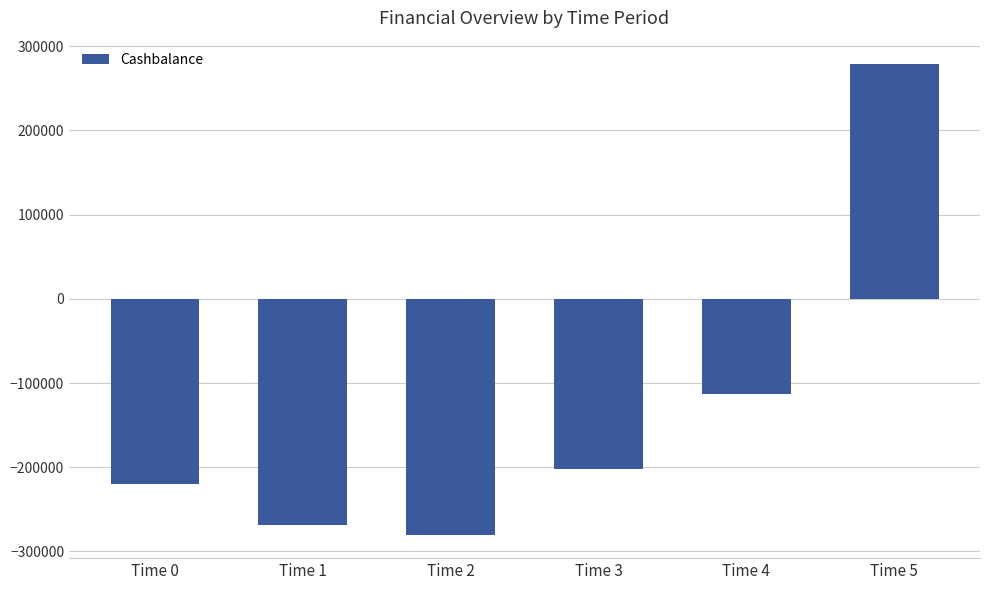

What is the difference between the maximum and minimum values?

558500